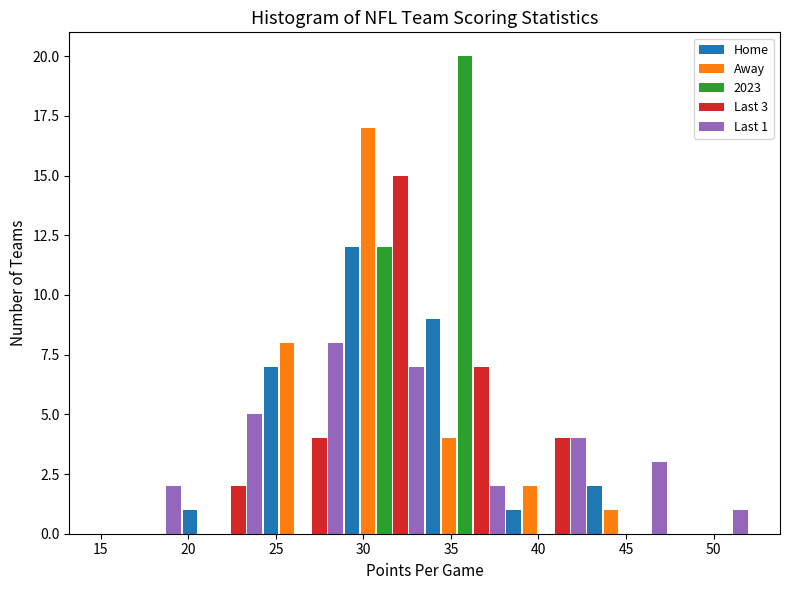

In the Home series, which range on the x-axis has the tallest bar?

29.0 to 33.5